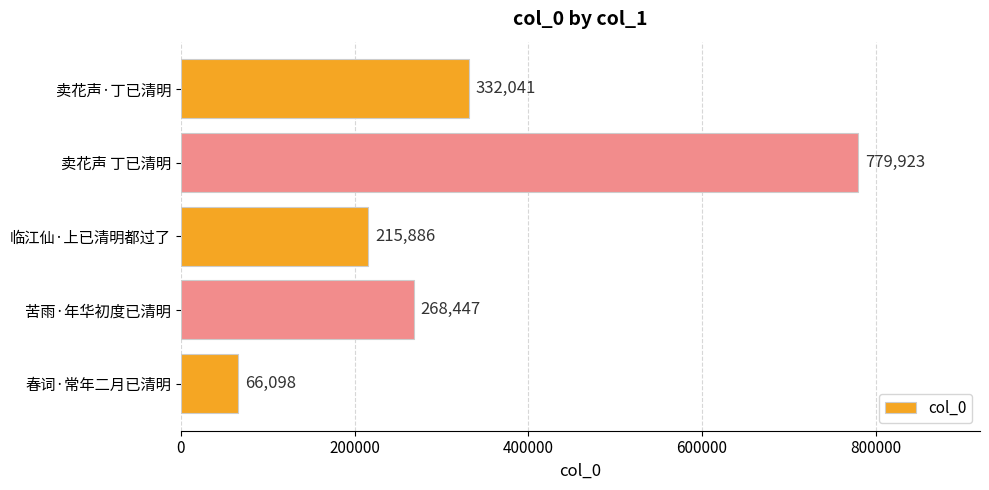

Reading top to bottom, list all the values displayed in this chart.

卖花声·丁已清明=332041	卖花声 丁已清明=779923	临江仙·上已清明都过了=215886	苦雨·年华初度已清明=268447	春词·常年二月已清明=66098